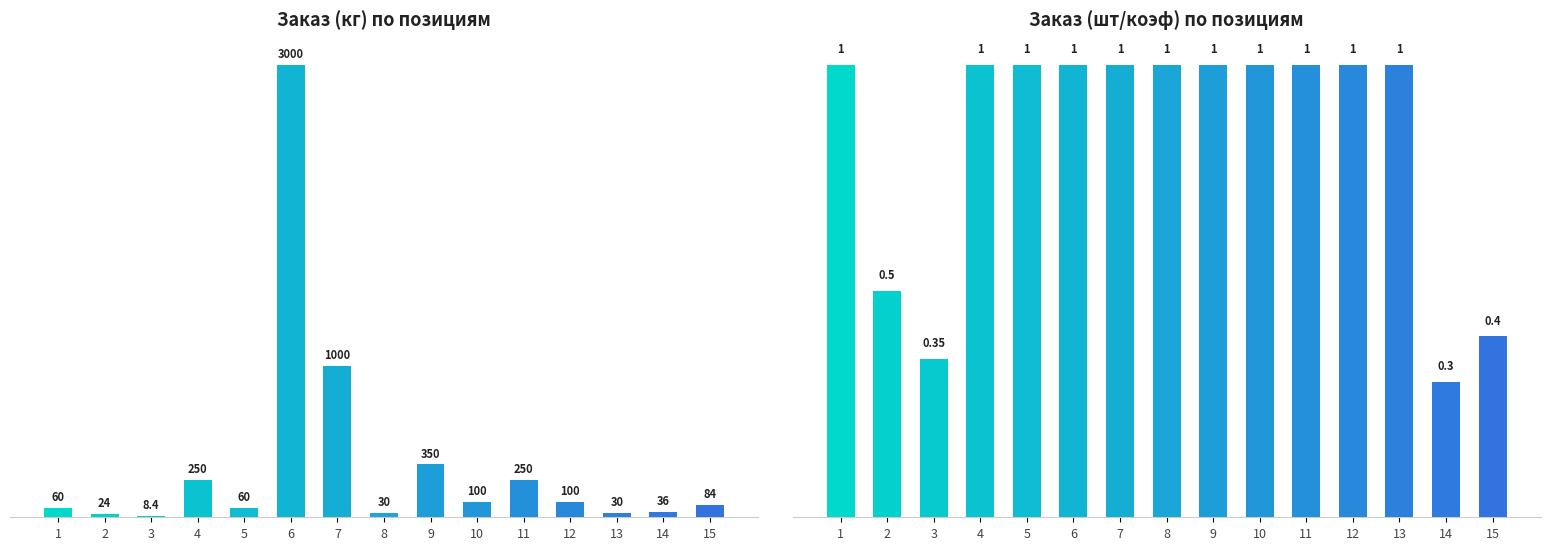

Reading left to right, transcribe all the data shown in this chart.

Заказ (кг): 60.0	24.0	8.4	250.0	60.0	3000.0	1000.0	30.0	350.0	100.0	250.0	100.0	30.0	36.0	84.0
Заказ (шт): 1.0	0.5	0.3	1.0	1.0	1.0	1.0	1.0	1.0	1.0	1.0	1.0	1.0	0.3	0.4